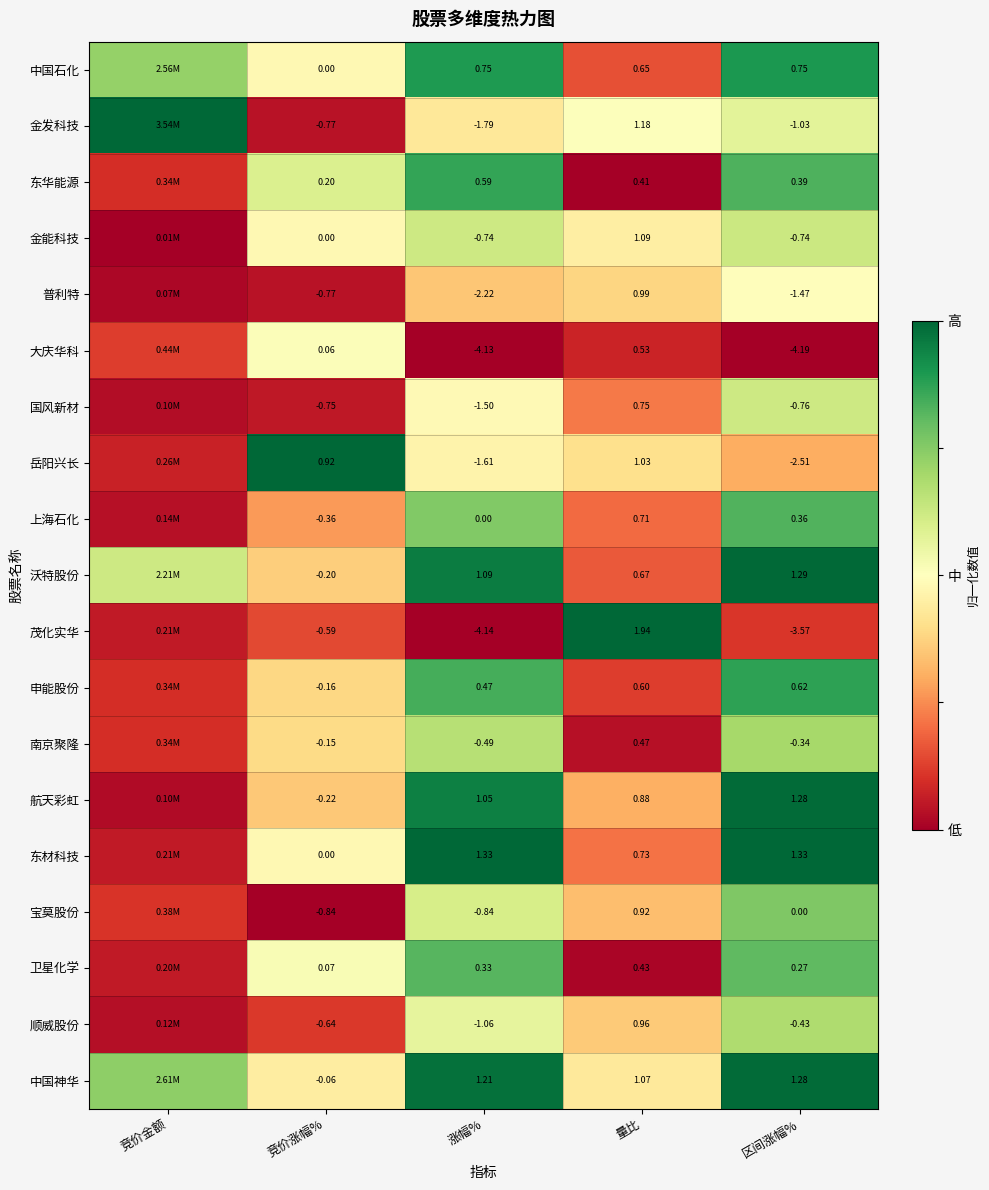

Which series changed the most between 竞价涨幅% and 量比?

茂化实华